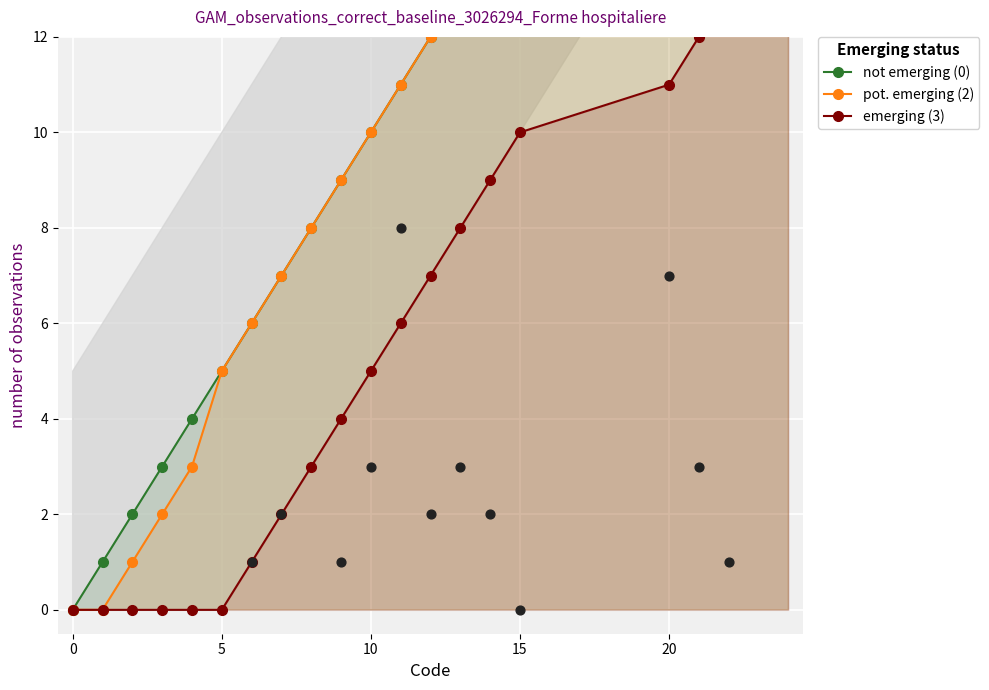

Which series reaches the minimum Y coordinate?

not emerging (0)